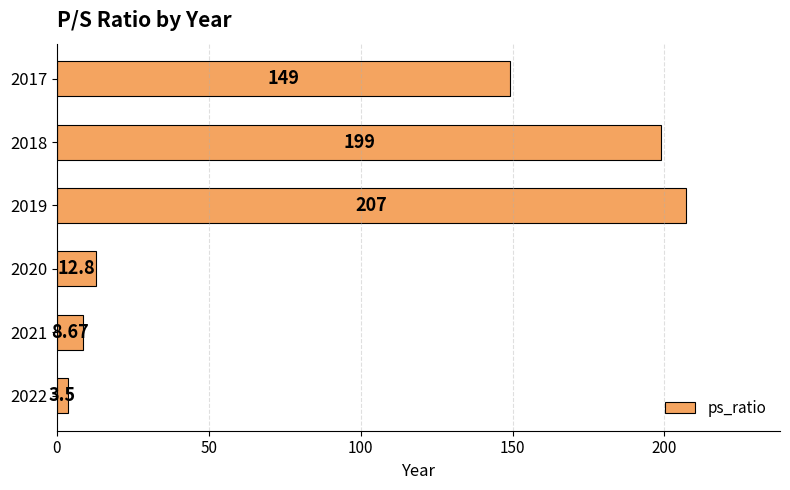

Rank the categories by value from lowest to highest.

2022, 2021, 2020, 2017, 2018, 2019